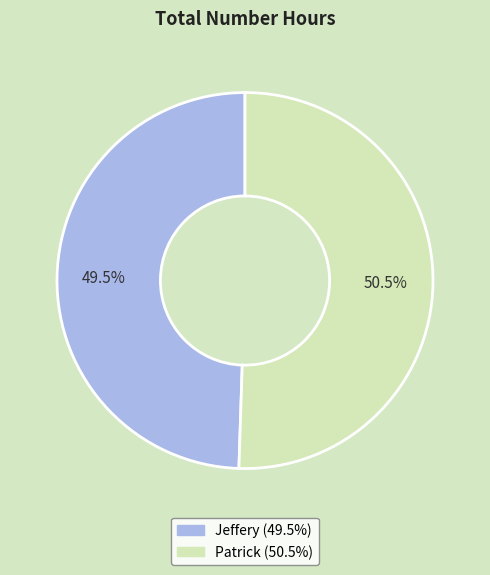

What percentage is NOT represented by Patrick?

49.5%